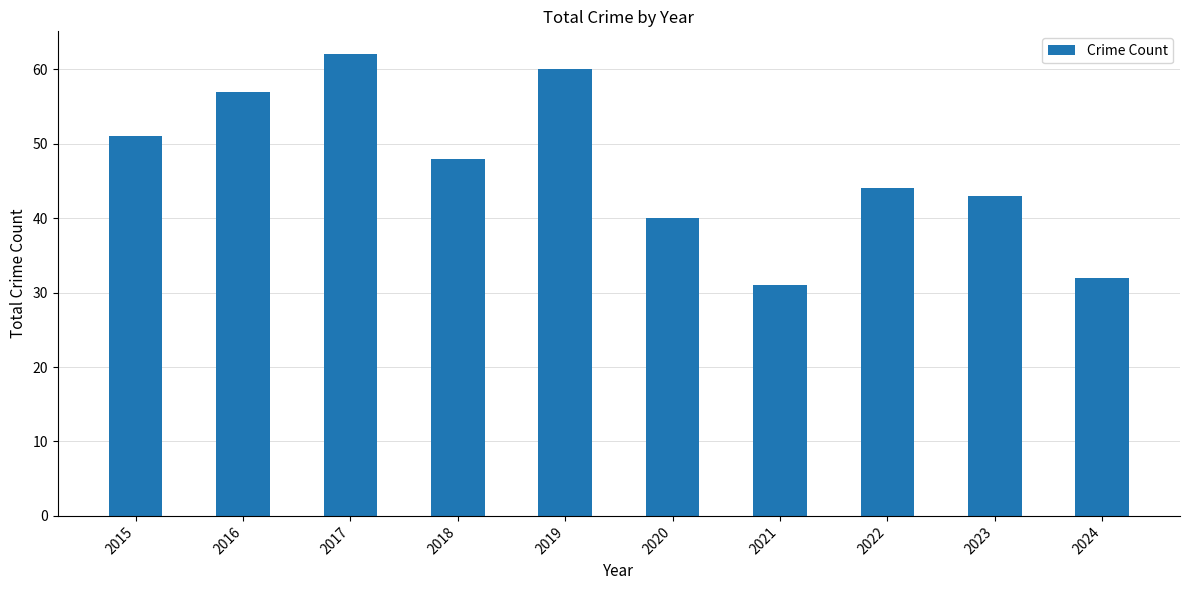

What is the difference between the values at 2019 and 2020?

20